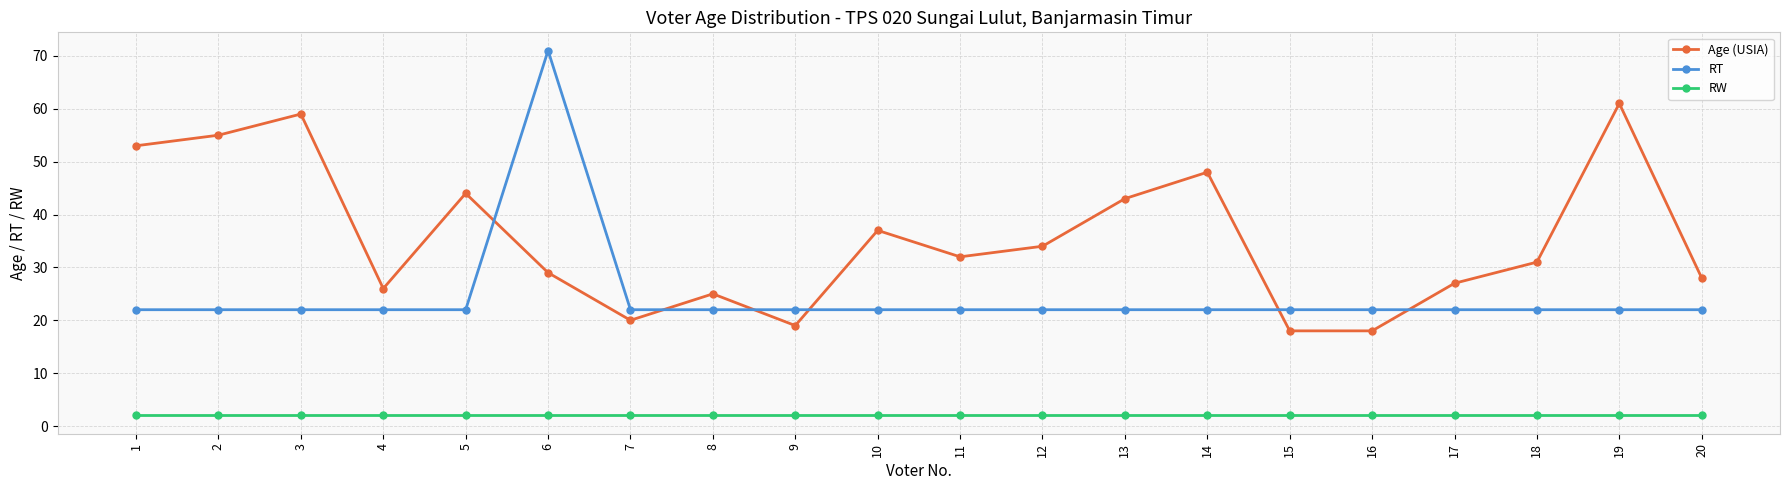

Which category has the highest value across all series?

6